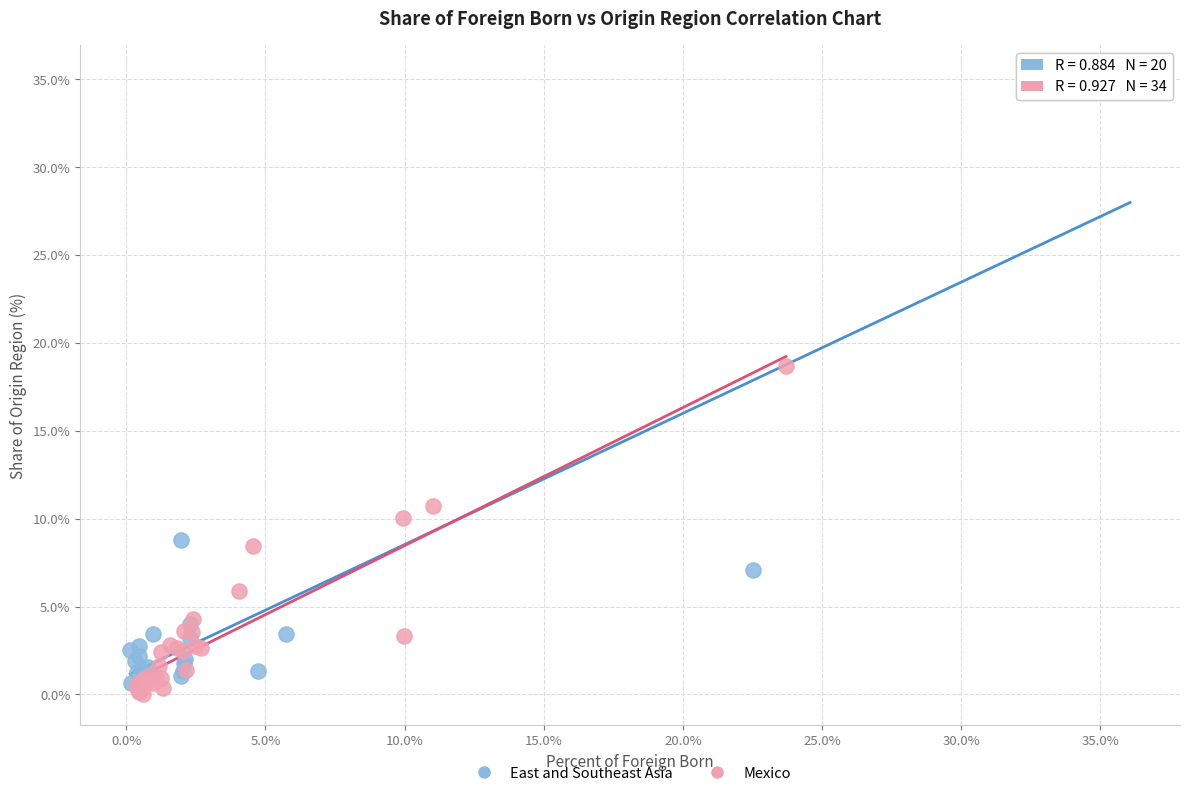

What are all the series names shown in the legend?

East and Southeast Asia, Mexico